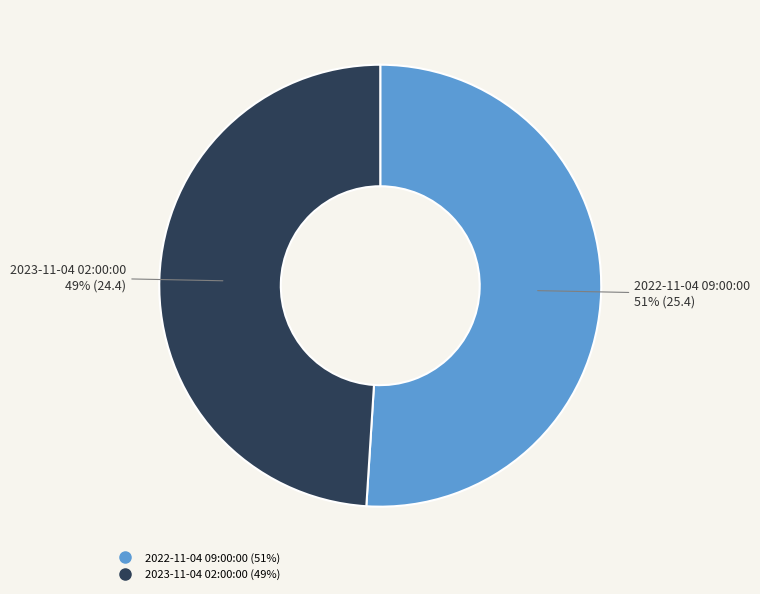

What is the majority slice?

2022-11-04 09:00:00